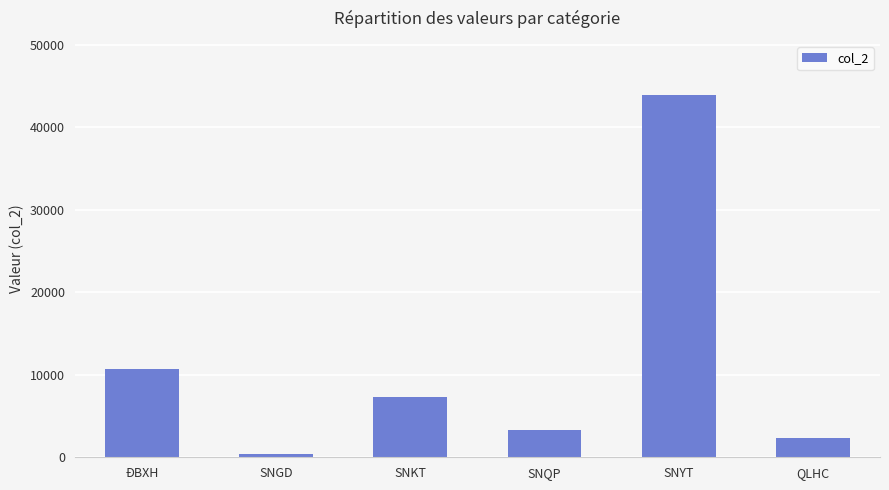

Are the bars horizontal?

No